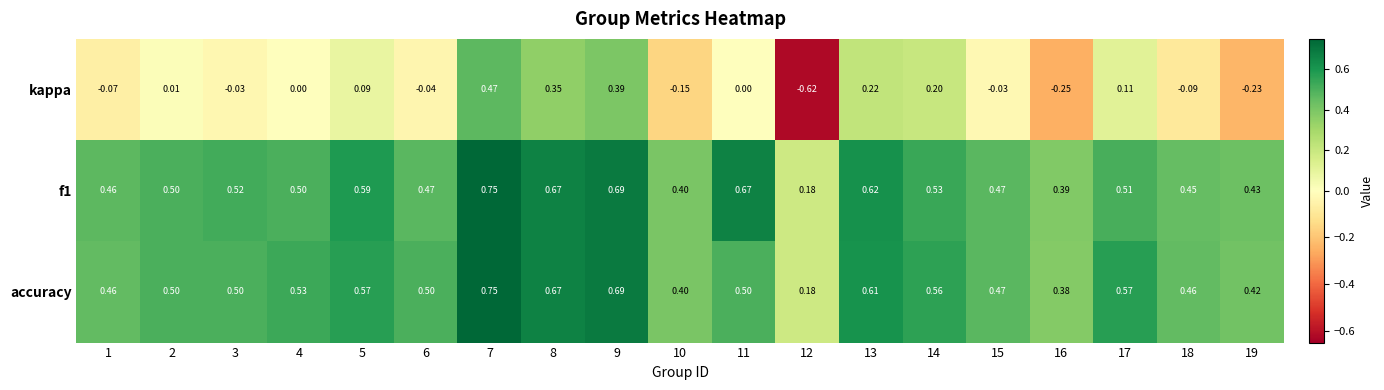

Is the value of kappa at 9 greater than the value of accuracy at 18?

No